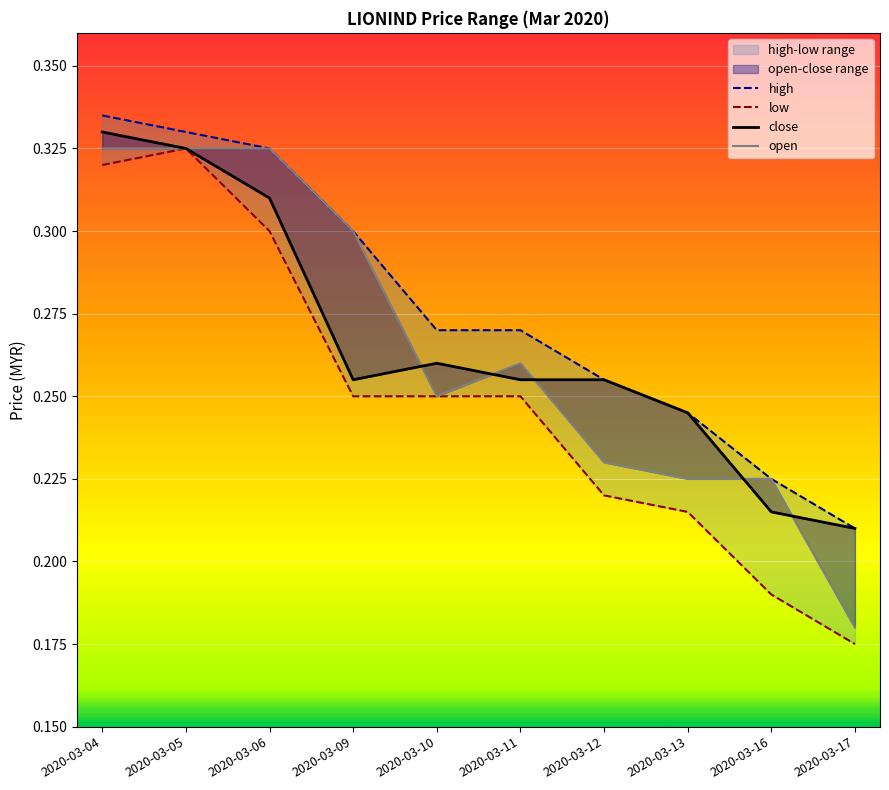

Reading left to right, transcribe all the data shown in this chart.

high: 0.3	0.3	0.3	0.3	0.3	0.3	0.3	0.2	0.2	0.2
low: 0.3	0.3	0.3	0.2	0.2	0.2	0.2	0.2	0.2	0.2
close: 0.3	0.3	0.3	0.3	0.3	0.3	0.3	0.2	0.2	0.2
open: 0.3	0.3	0.3	0.3	0.2	0.3	0.2	0.2	0.2	0.2